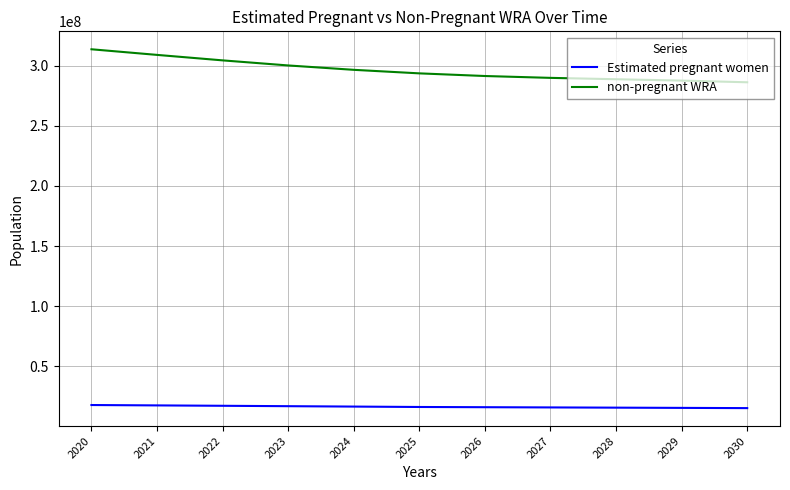

Which series has the widest spread of values?

non-pregnant WRA